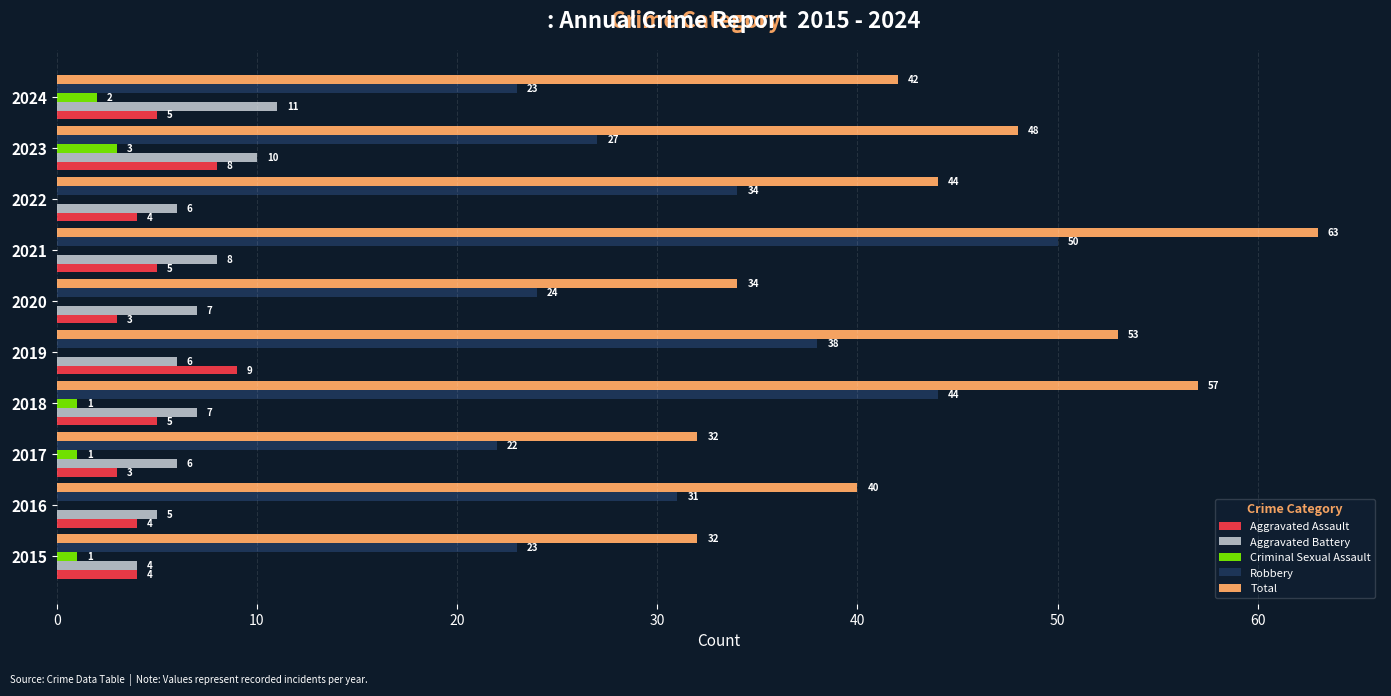

At which category does the chart reach its peak across all series?

2021